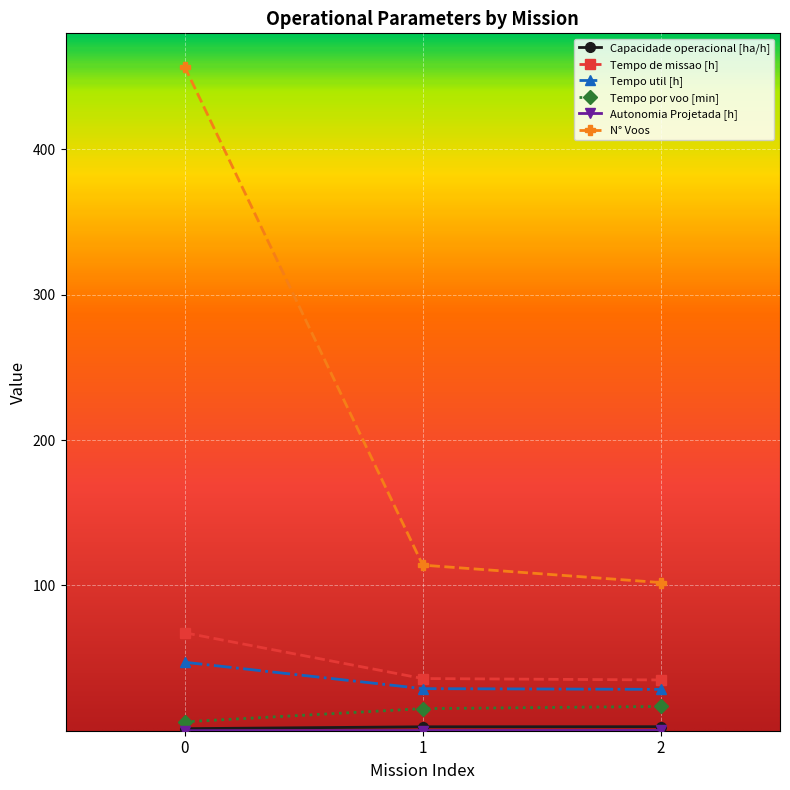

Which series changed the most between 0 and 1?

N° Voos